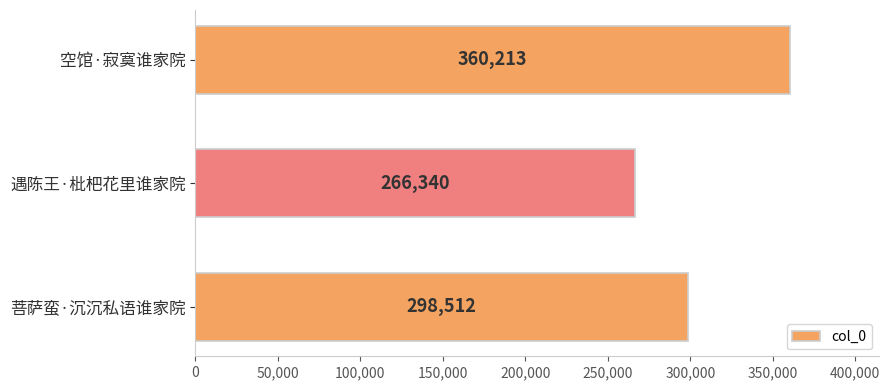

At which label is the value closest to 313276?

菩萨蛮·沉沉私语谁家院